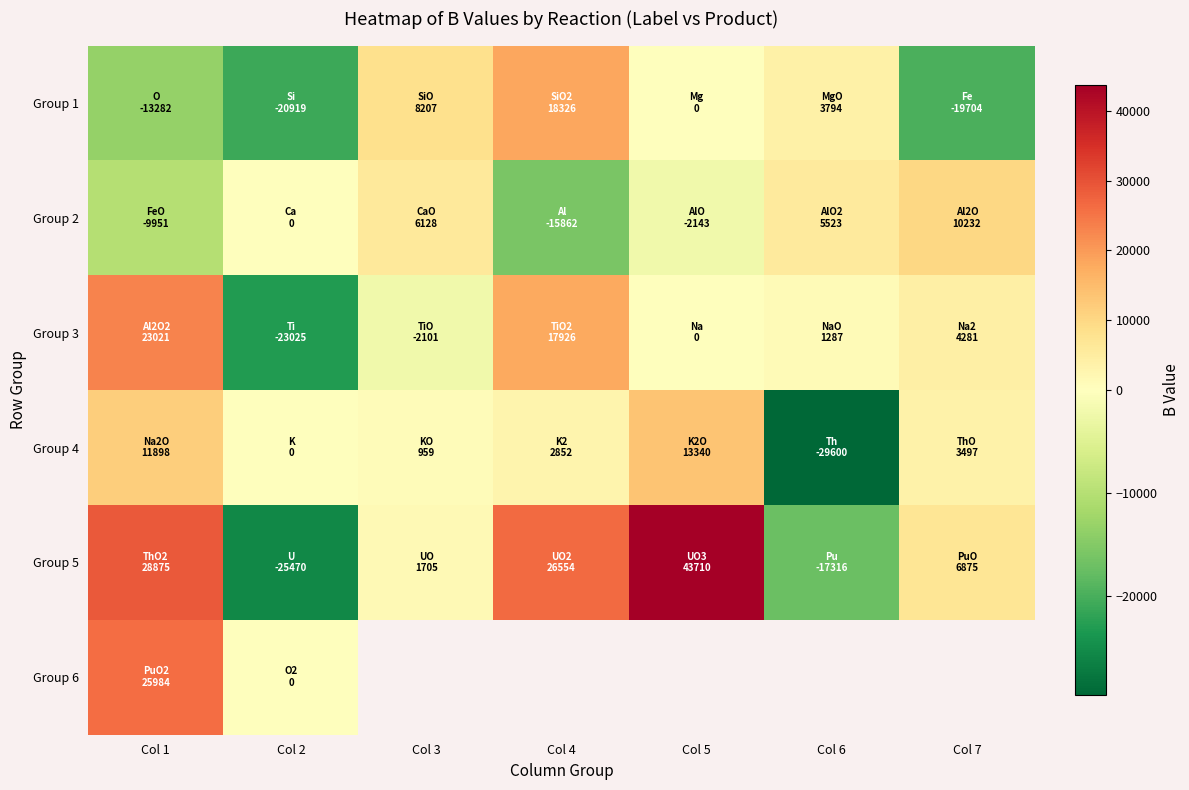

How many values in Group 5 are above zero?

5